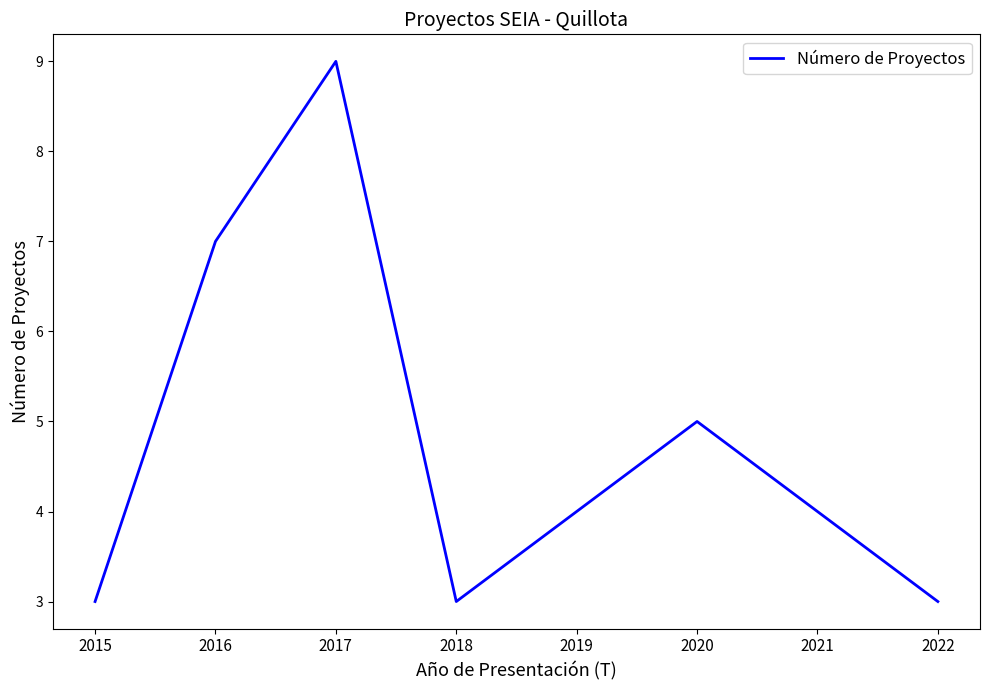

Reading left to right, list all the values displayed in this chart.

3	7	9	3	4	5	4	3